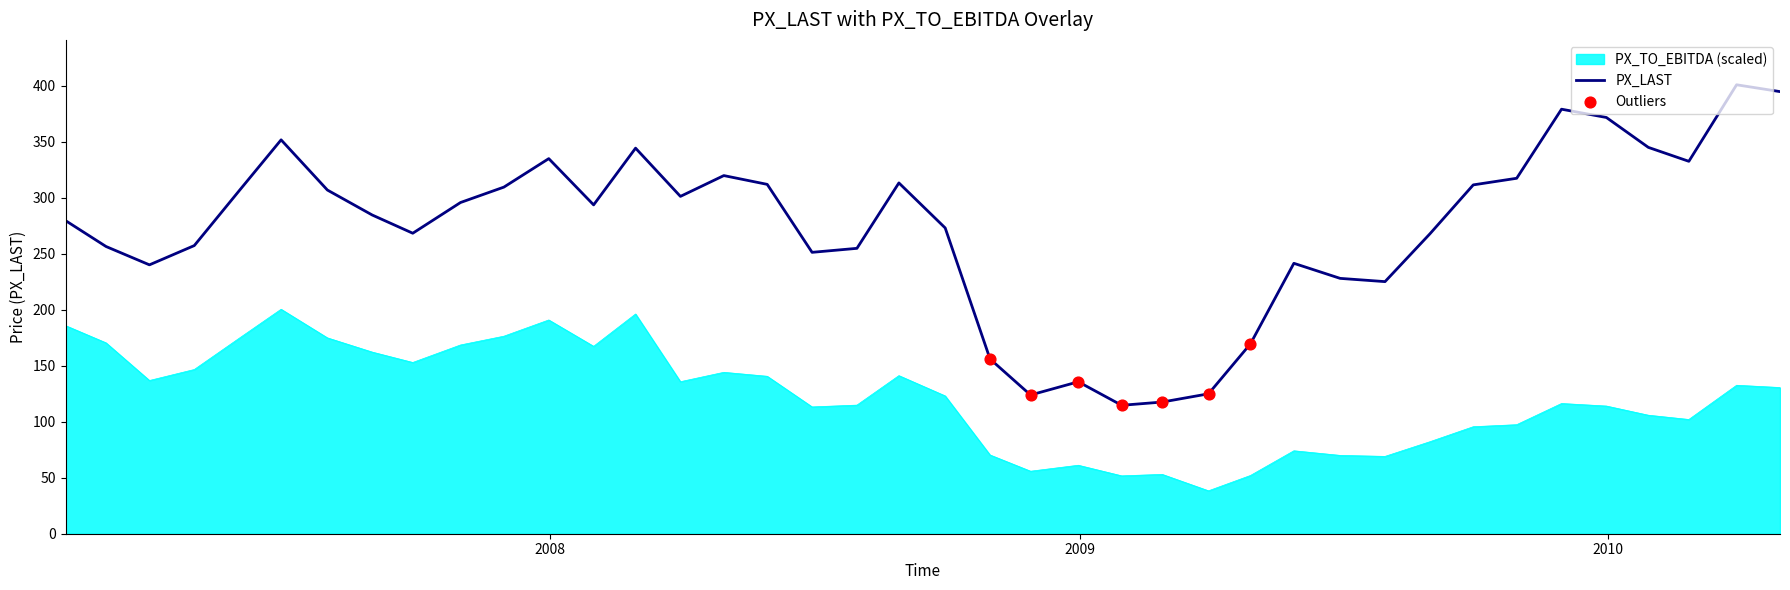

Which series has the largest total across all categories?

PX_LAST